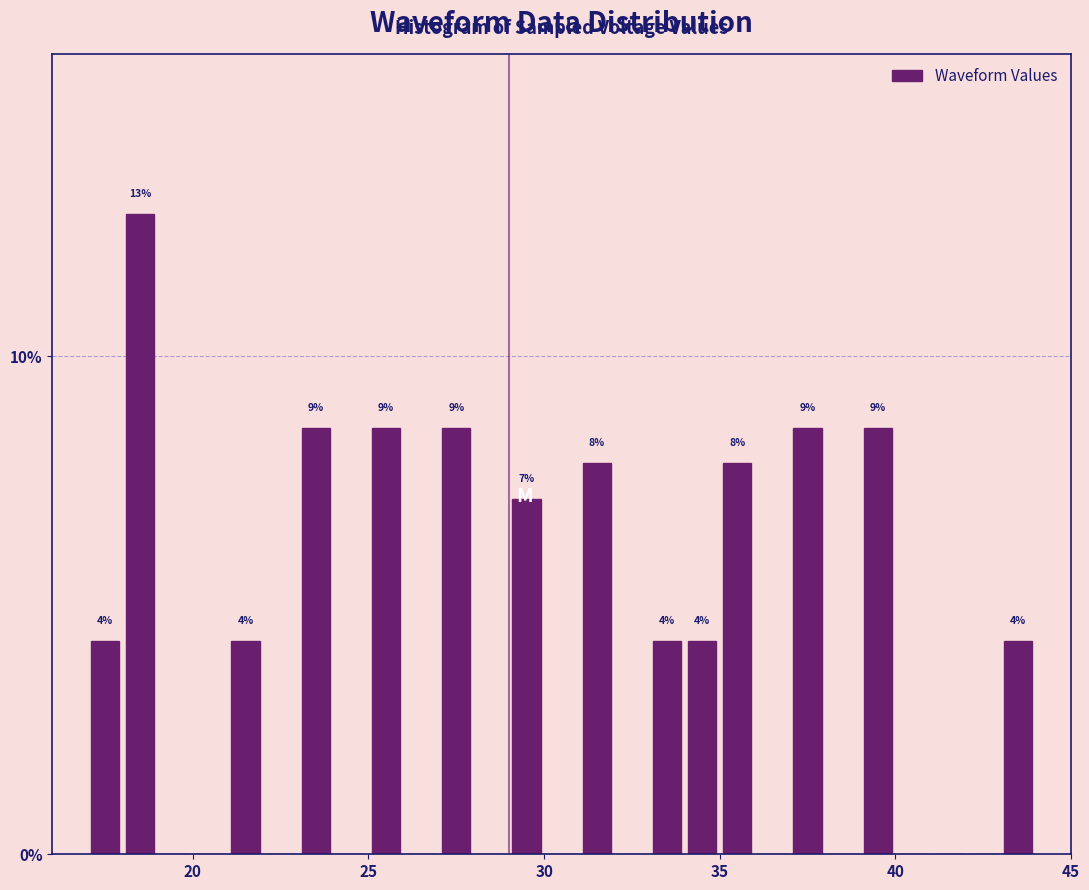

Around what value on the x-axis is the tallest bar? Give the approximate position of its centre, as read against the axis.

18.5